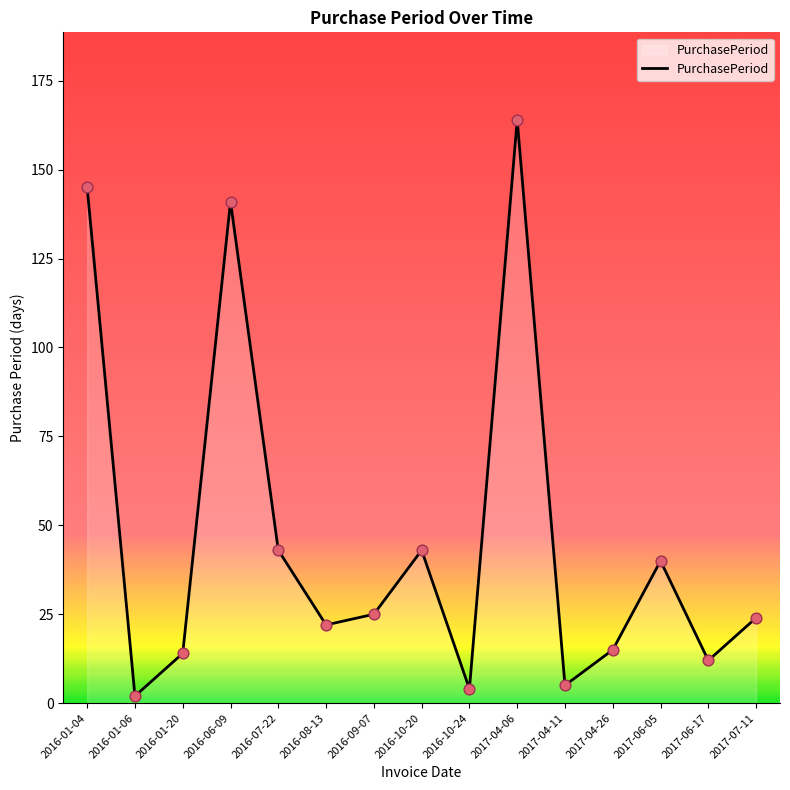

Which has a higher value, 2016-07-22 or 2017-04-26?

2016-07-22